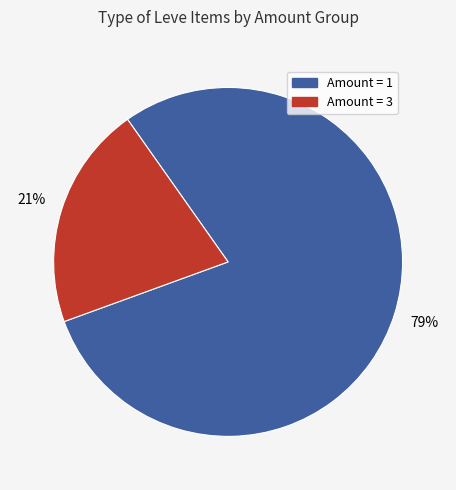

Count the number of slices in the pie.

2